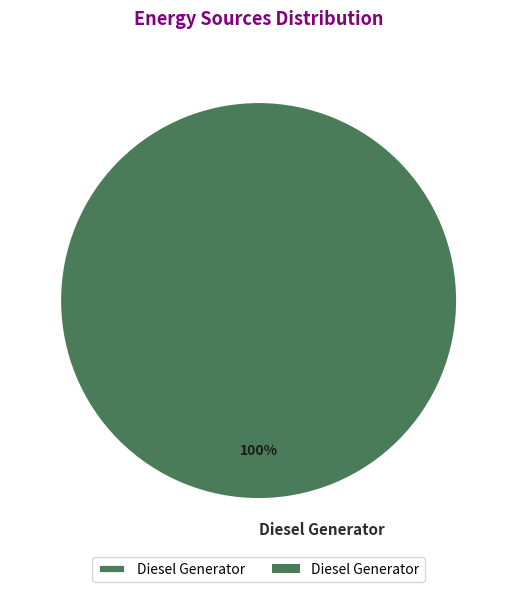

True or false: Diesel Generator accounts for 92% of the total.

False